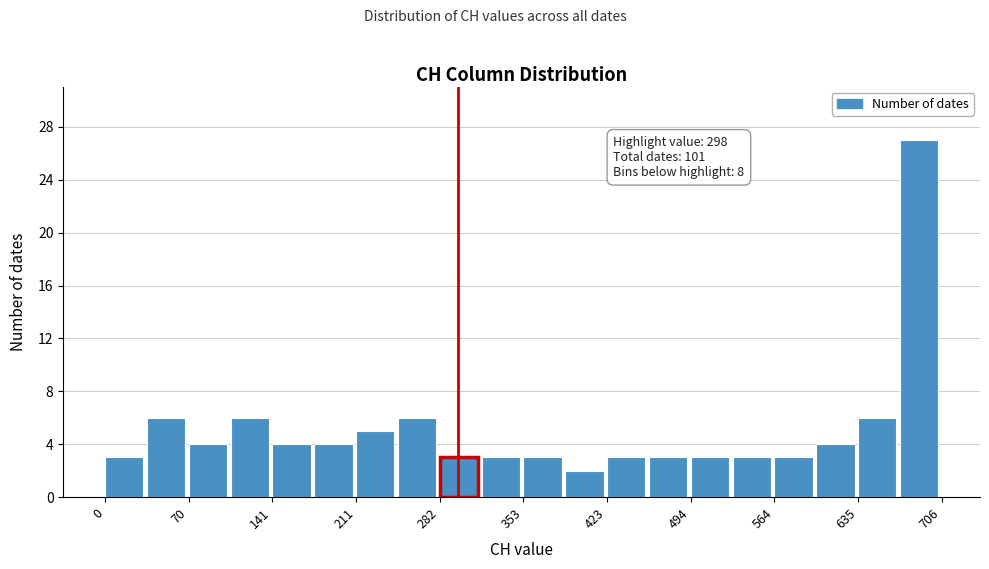

Read against the x-axis, roughly where is the centre of the tallest bar?

690